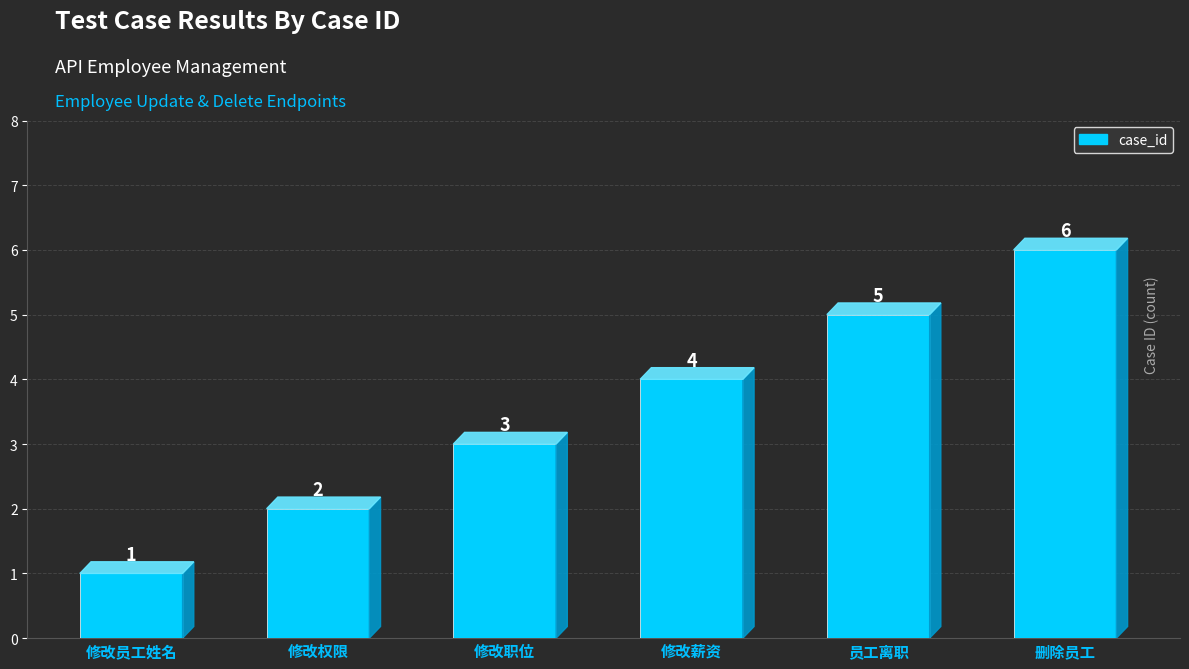

What is the difference between the second highest and minimum values?

4